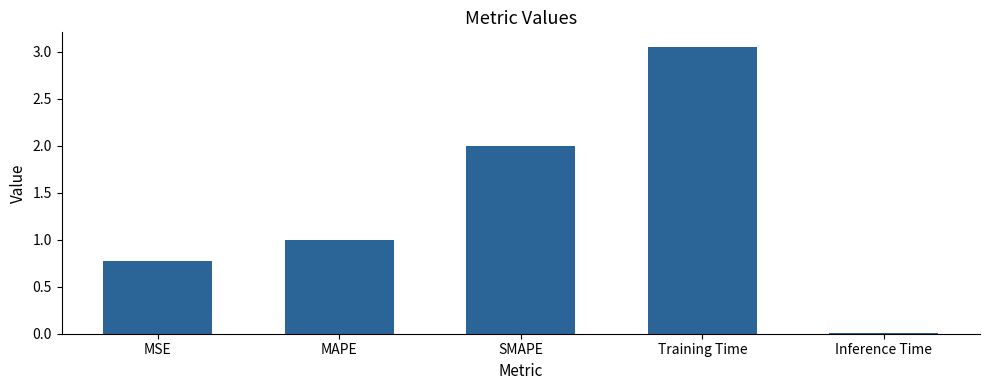

The value at MAPE is 1.4. True or false?

False